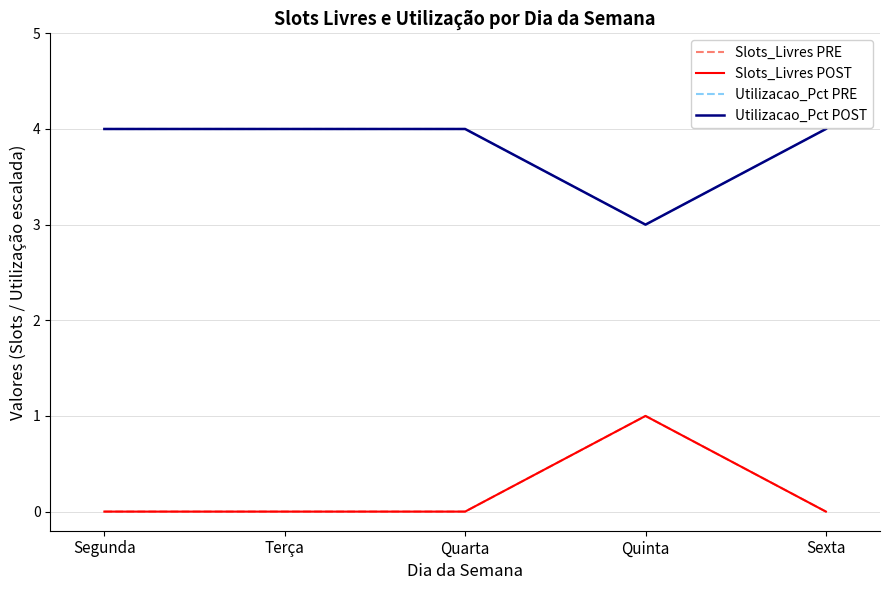

Reading left to right, extract all data points from this chart.

Slots_Livres PRE: 0	0	0	1	0
Slots_Livres POST: 0	0	0	1	0
Utilizacao_Pct PRE: 4	4	4	3	4
Utilizacao_Pct POST: 4	4	4	3	4